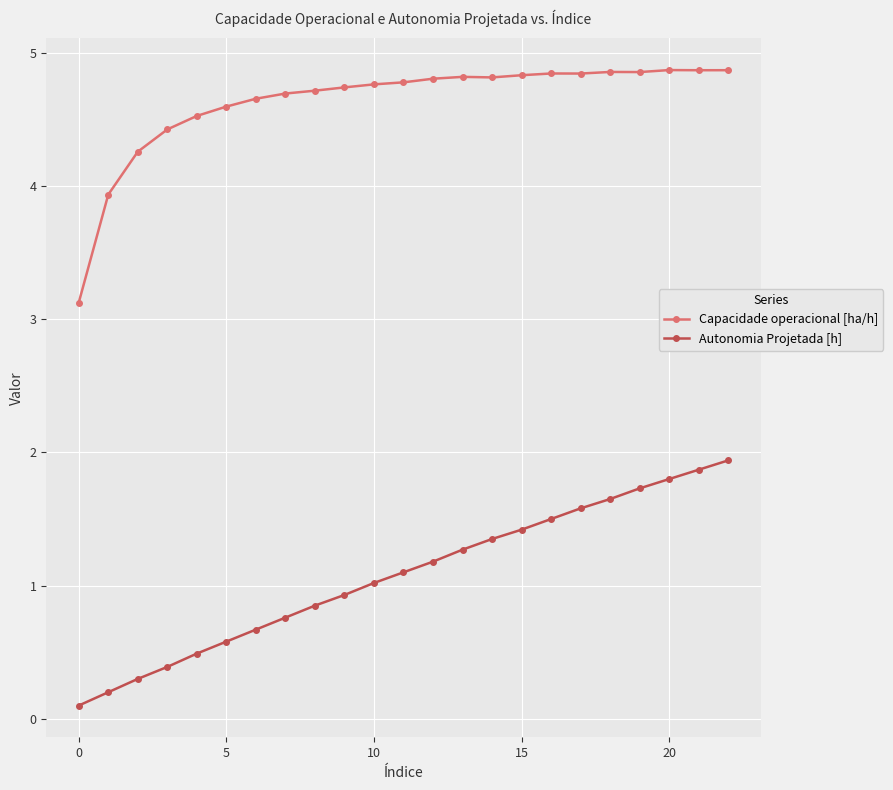

How many series are shown in this chart?

2